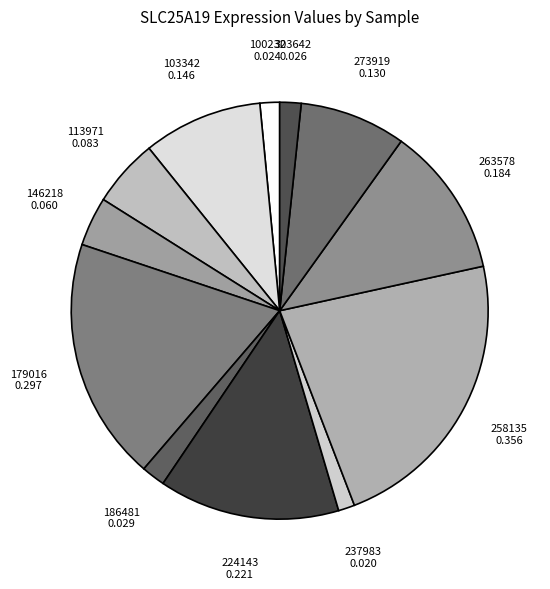

The 224143 slice represents 14% of the pie. True or false?

True